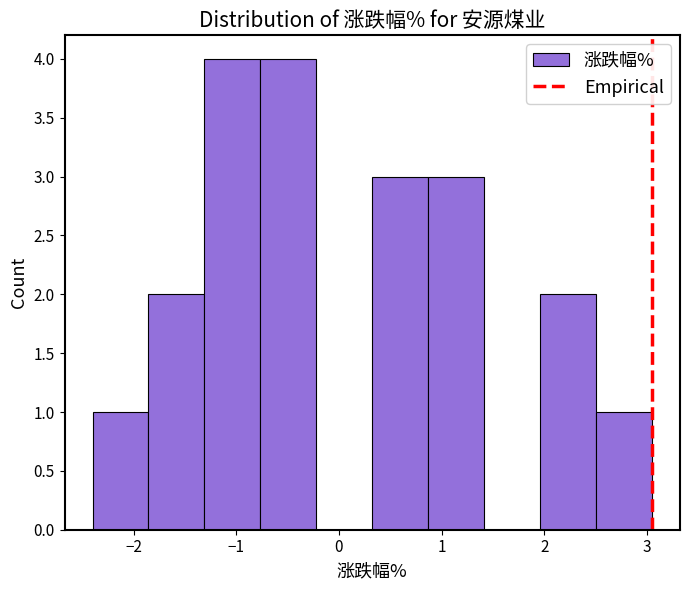

Reading left to right, list every bar in this chart as the range it spans on the x-axis followed by its height. Neither the bar edges nor the heights are printed on the chart, so give them approximately, as read against the axes.

-2.4 to -1.9: 1
-1.9 to -1.3: 2
-1.3 to -0.8: 4
-0.8 to -0.2: 4
-0.2 to 0.3: 0
0.3 to 0.9: 3
0.9 to 1.4: 3
1.4 to 2.0: 0
2.0 to 2.5: 2
2.5 to 3.1: 1